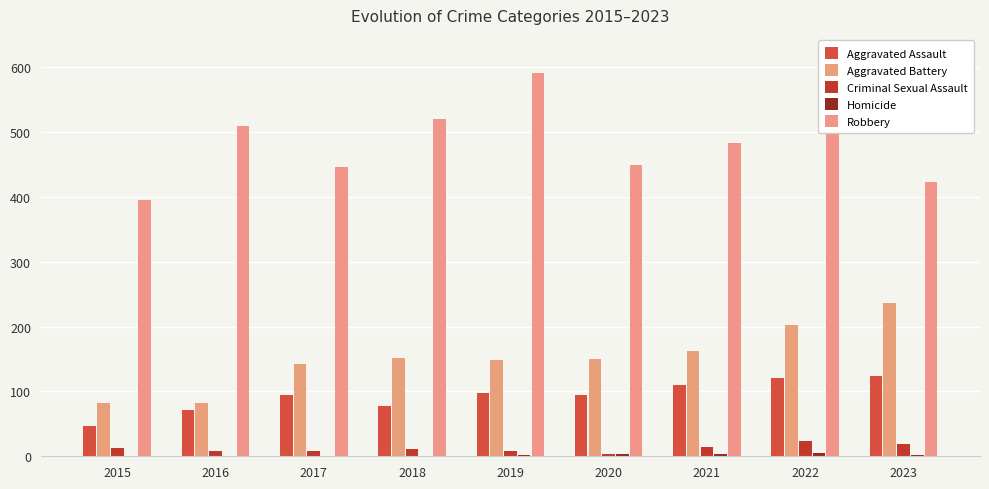

How many groups of bars are there?

9